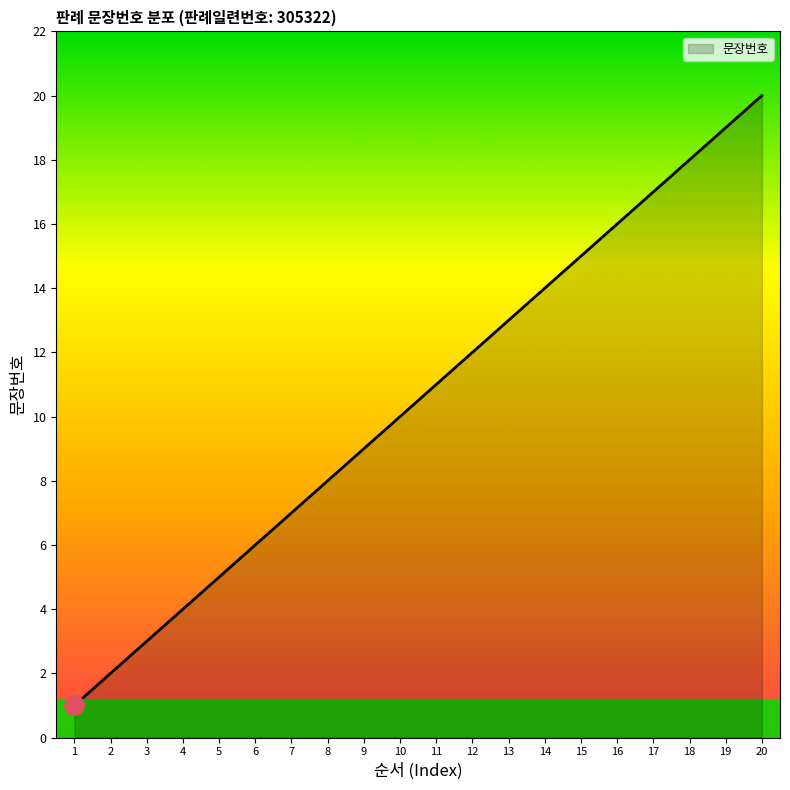

The chart shows a value of 3 at 3. True or false?

True